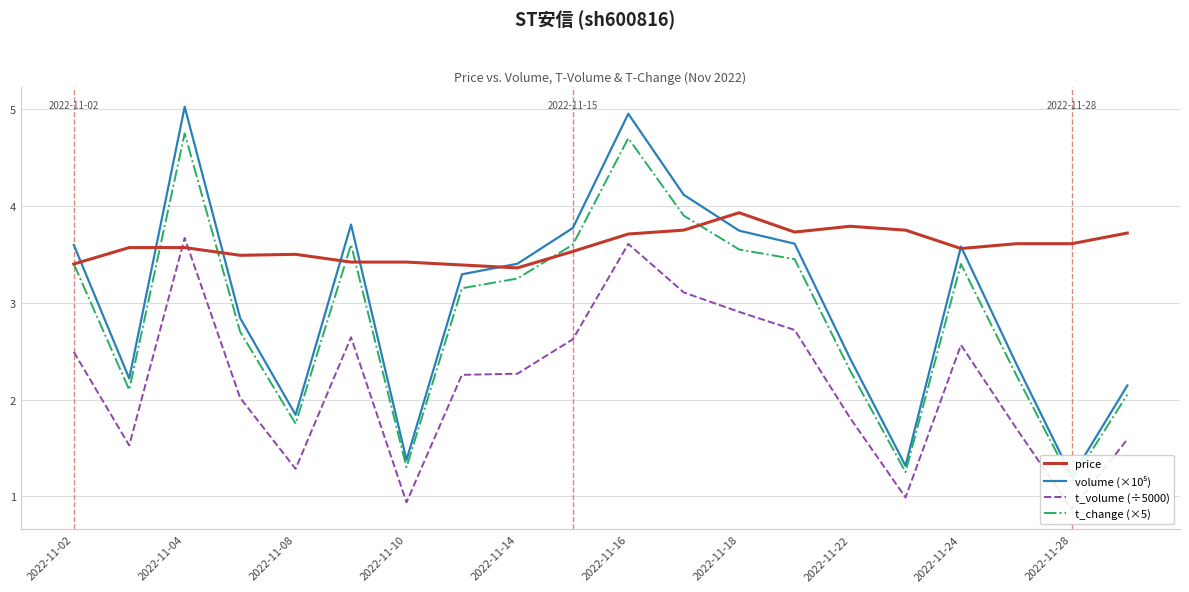

Is it true that price equals 3.8 at 2022-11-22?

True